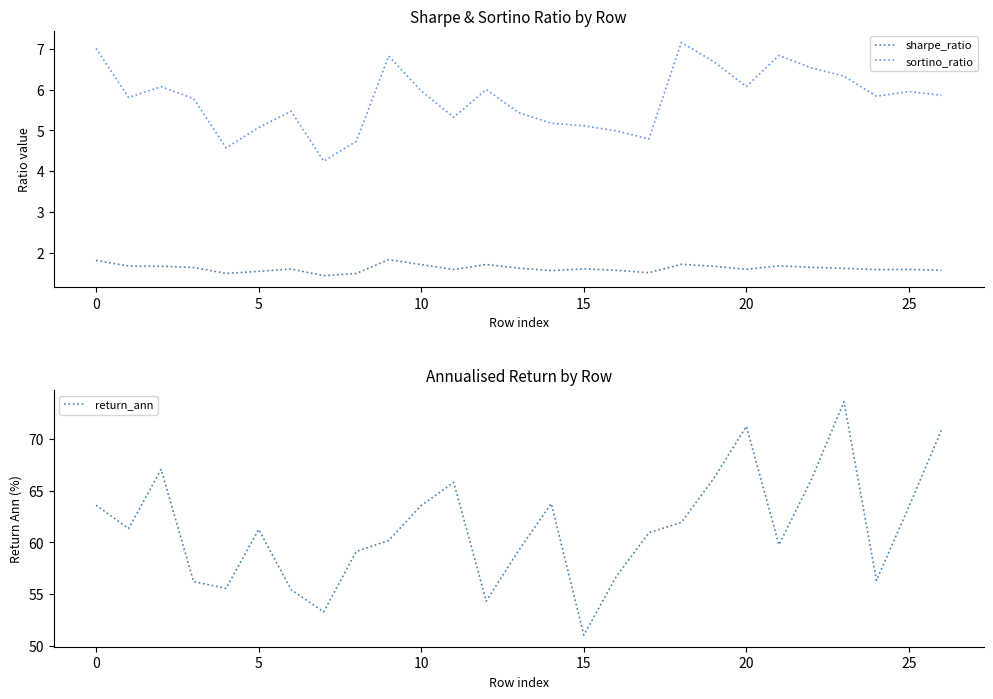

Does the chart have visible grid lines?

No